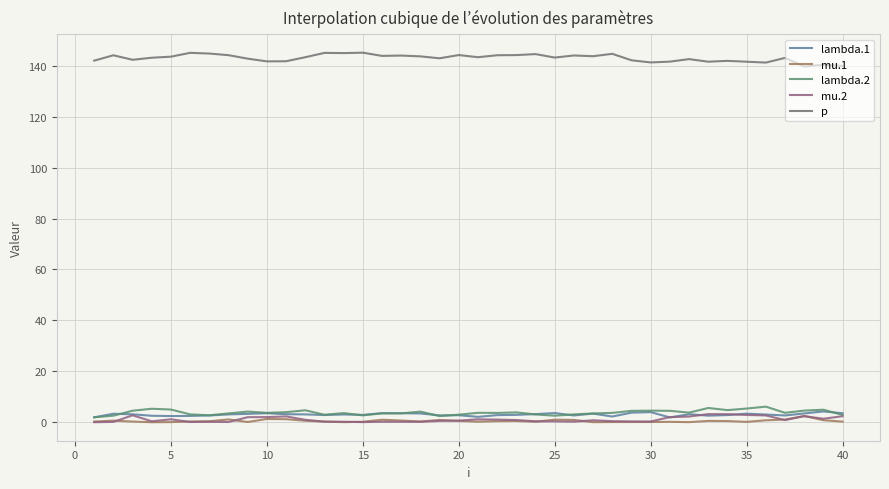

What is the difference between the second highest and second lowest values in the lambda.2 series?

3.2